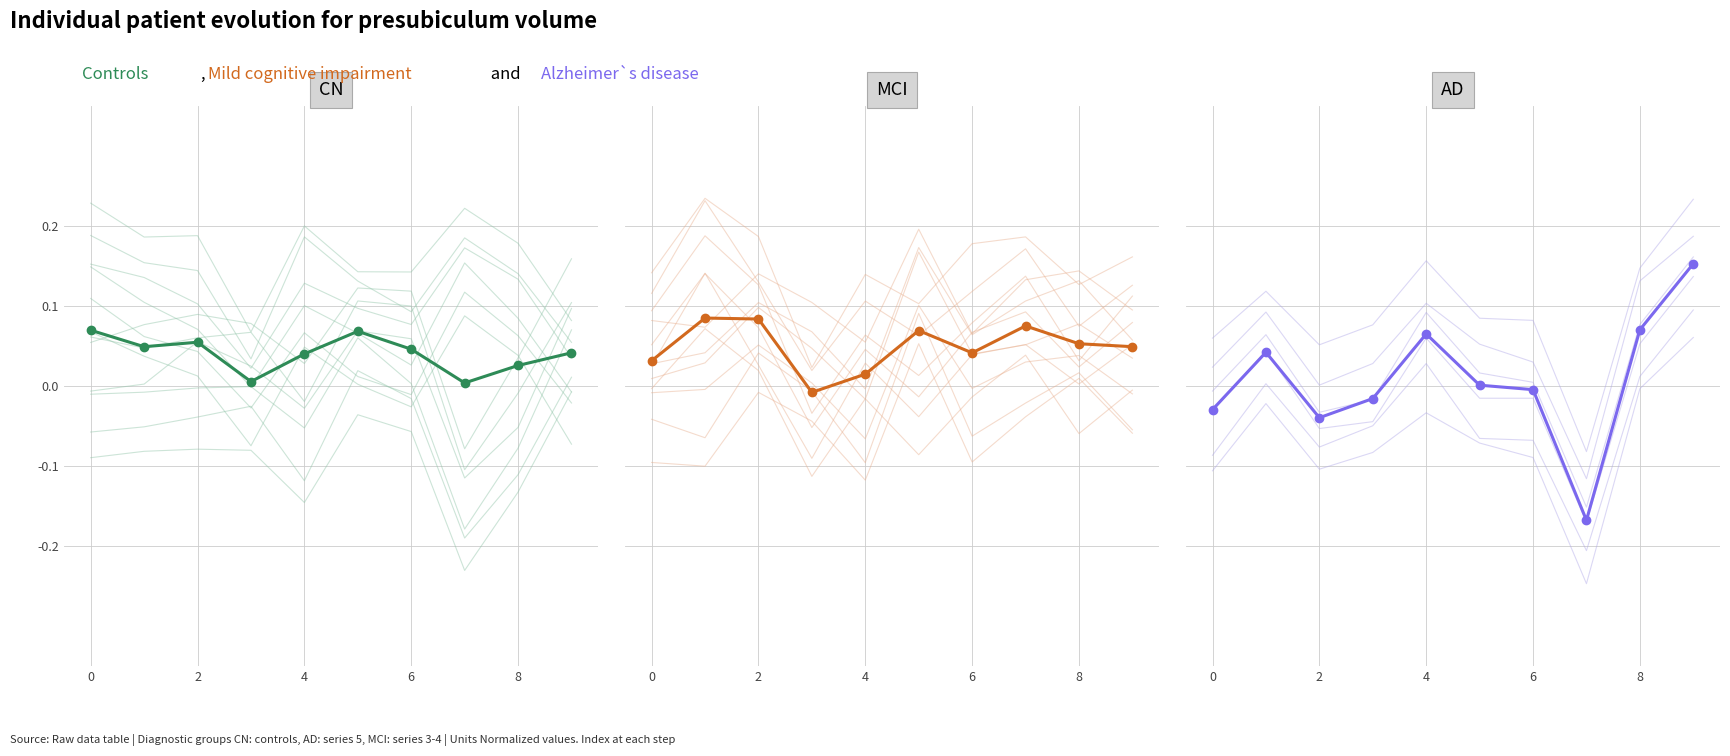

Which series changed the most between 0 and 7?

AD